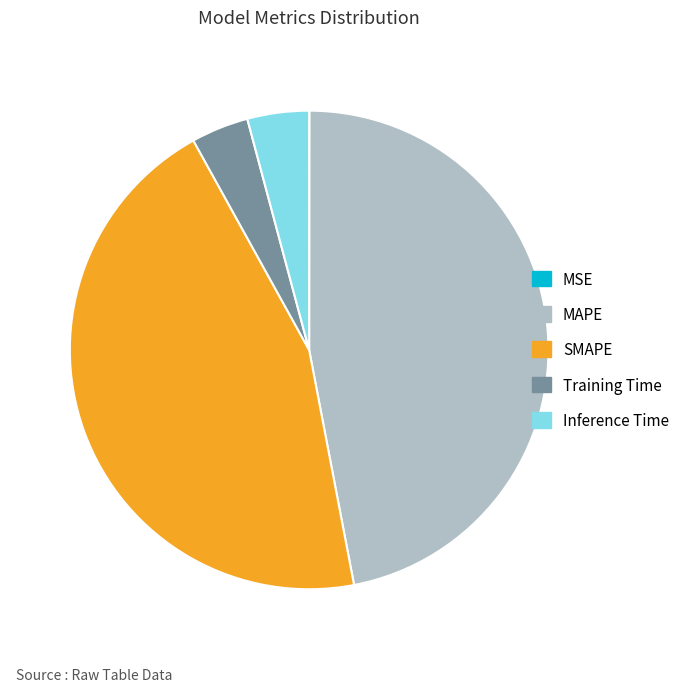

Does Training Time account for over 50% of the chart?

No